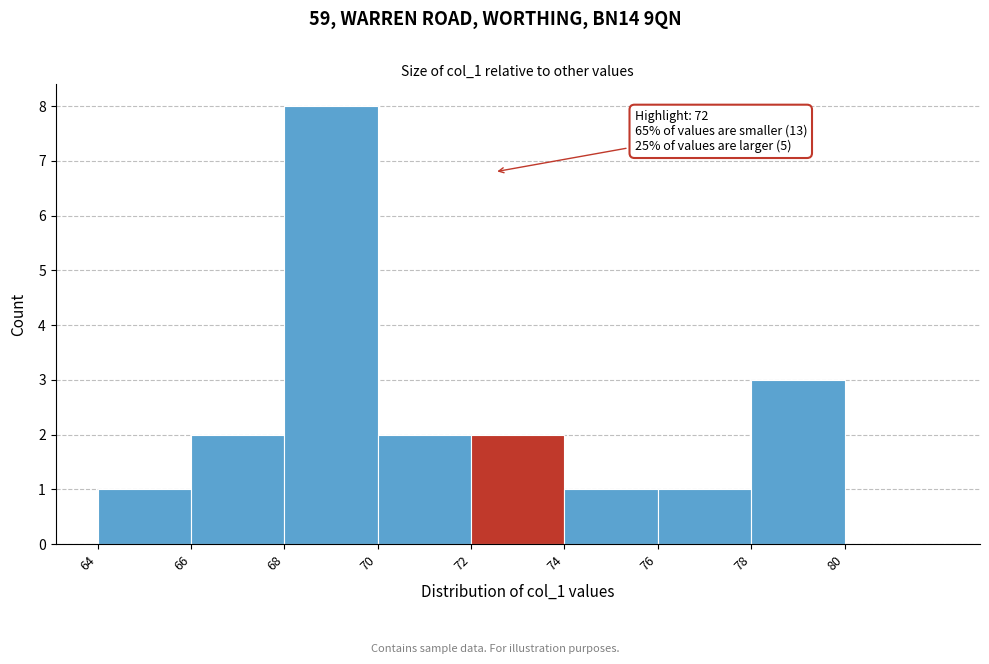

Reading left to right, extract all data points from this chart.

64=1	66=2	68=8	70=2	72=2	74=1	76=1	78=3	80=0